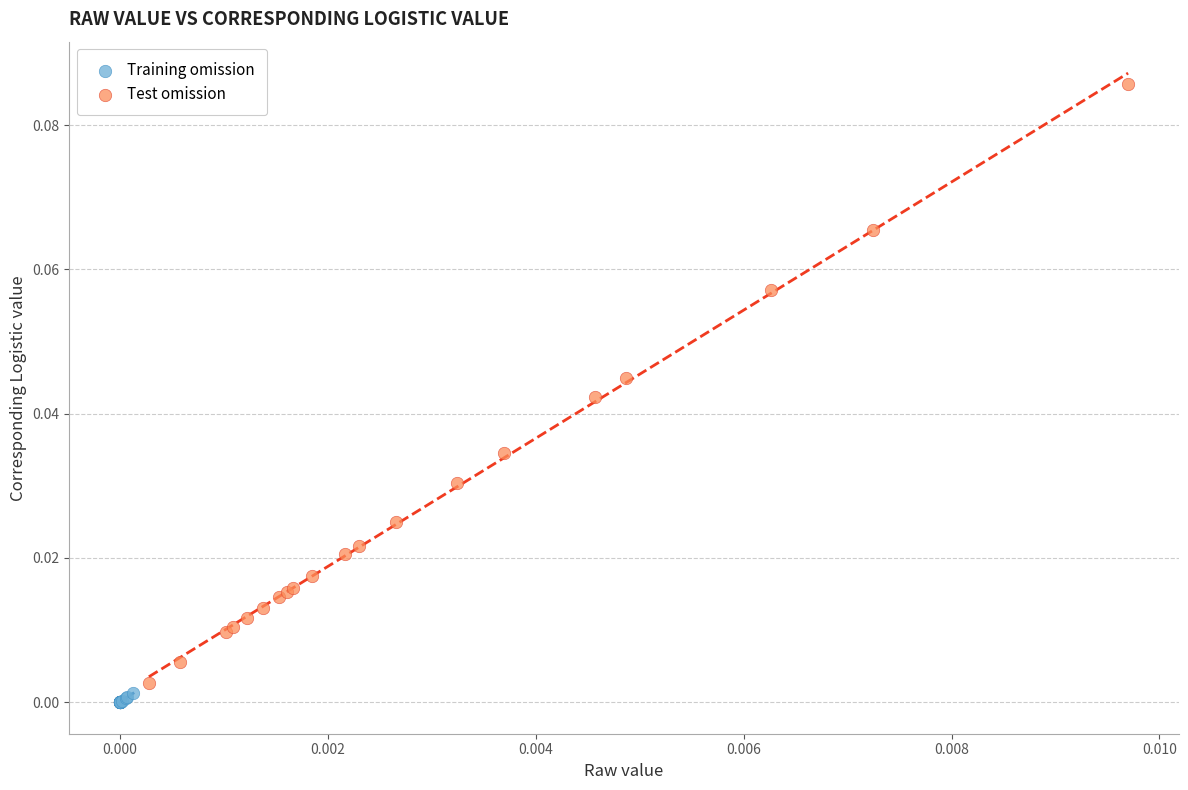

Which series has the largest Y range (max minus min)?

Test omission